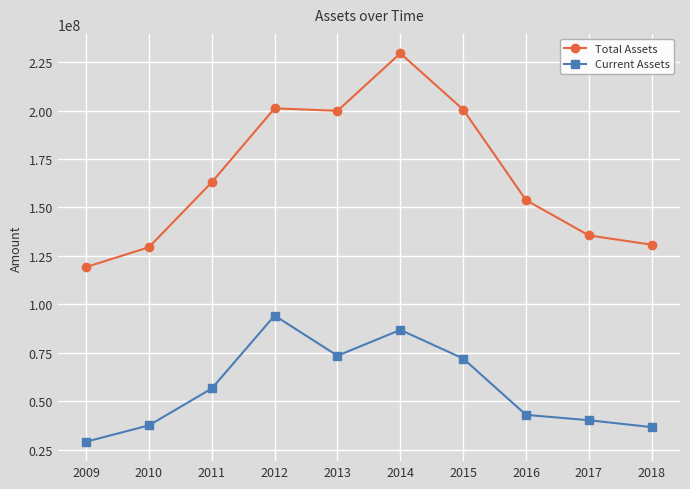

Which label corresponds to the largest value in the chart?

2014